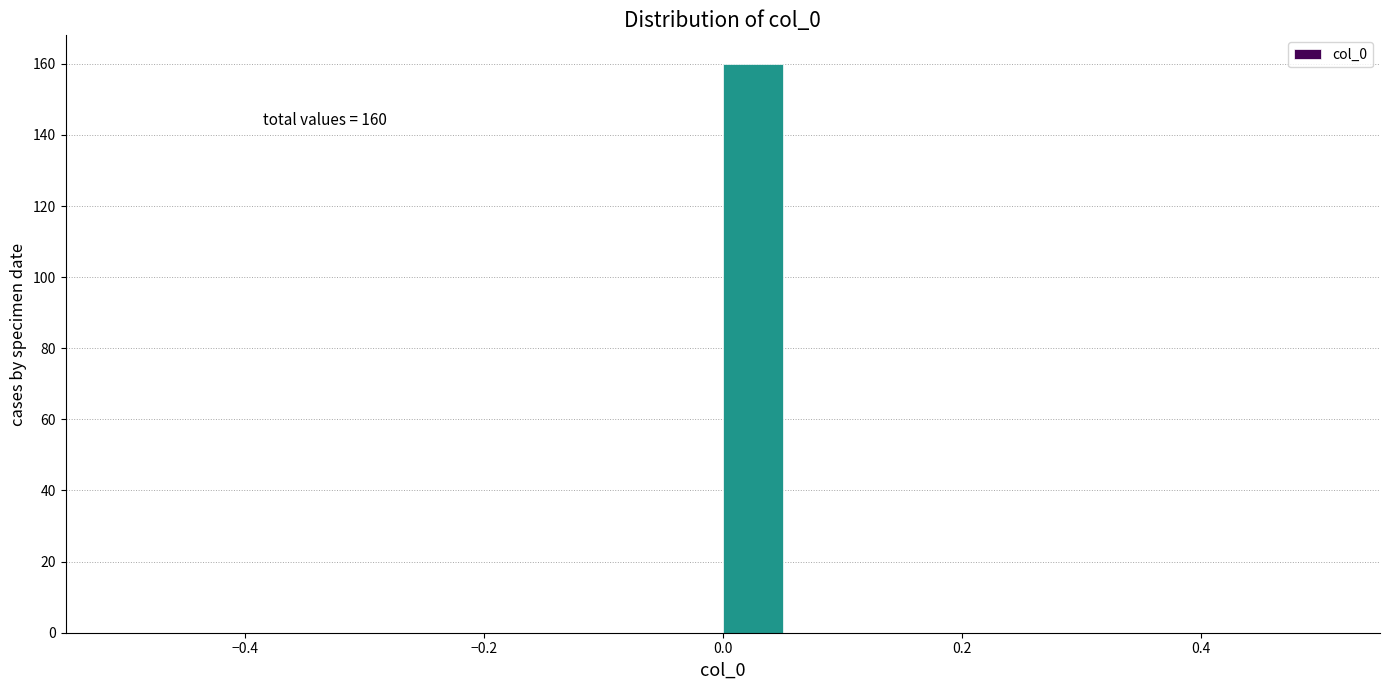

Read against the x-axis, roughly where is the centre of the tallest bar?

0.02